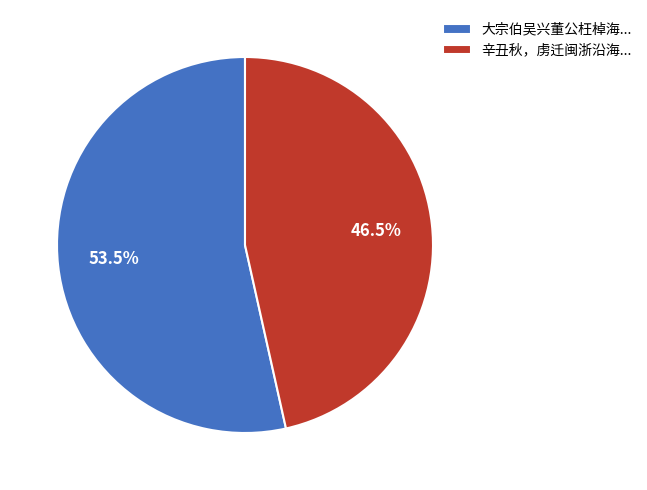

Which slice is the largest?

大宗伯吴兴董公枉棹海...